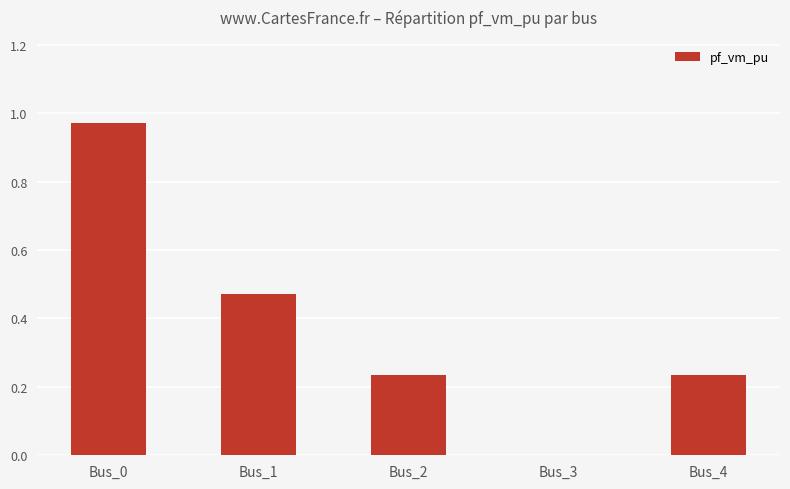

Between Bus_0 and Bus_4, which is larger?

Bus_0